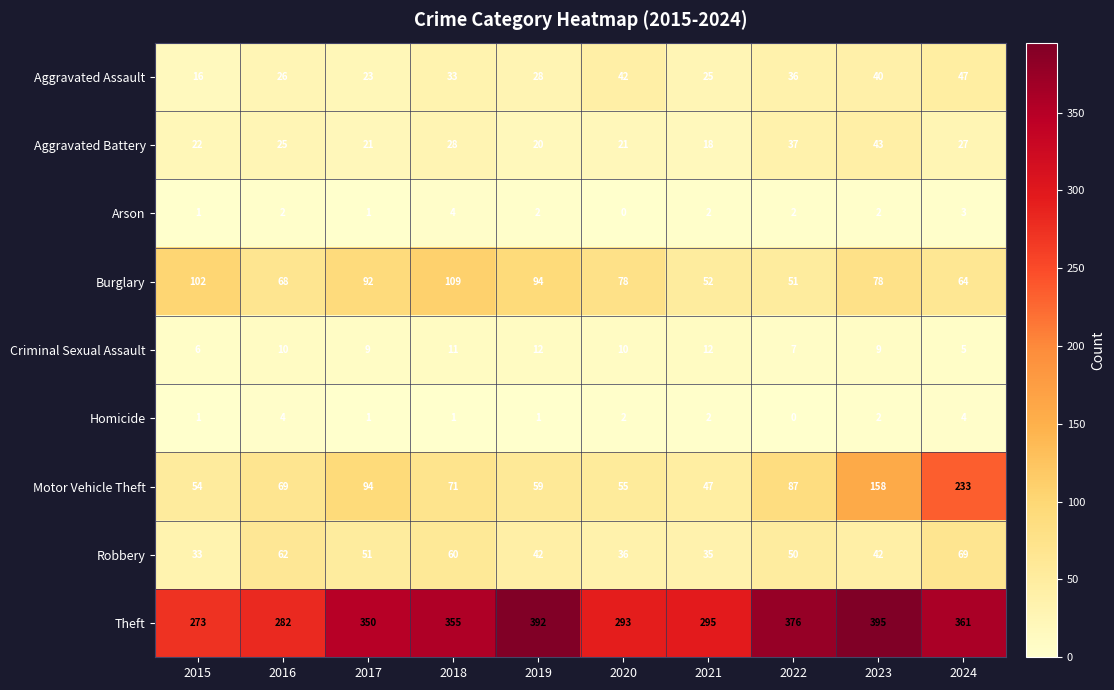

Is it true that Burglary equals 109 at 2018?

True